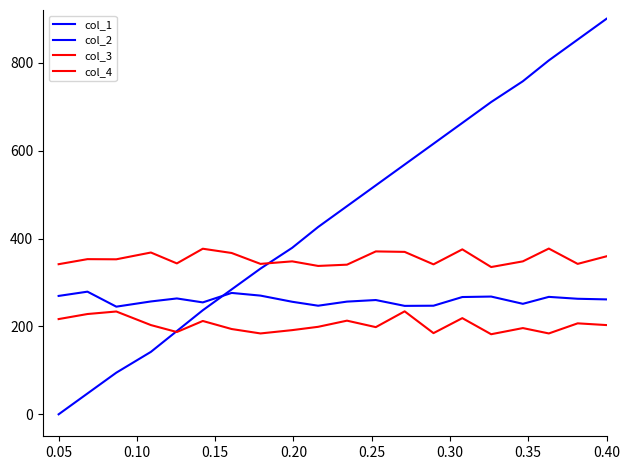

True or false: col_3 and col_4 intersect in this chart.

False